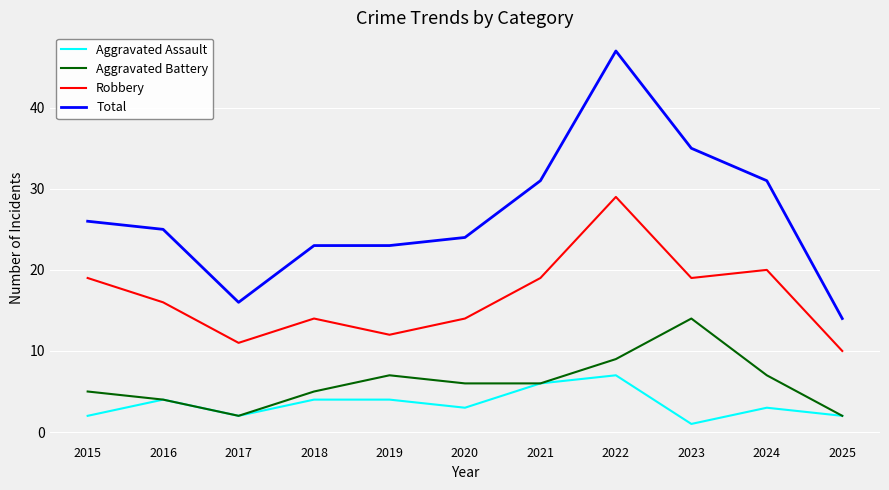

Which series has the largest range (max minus min)?

Total